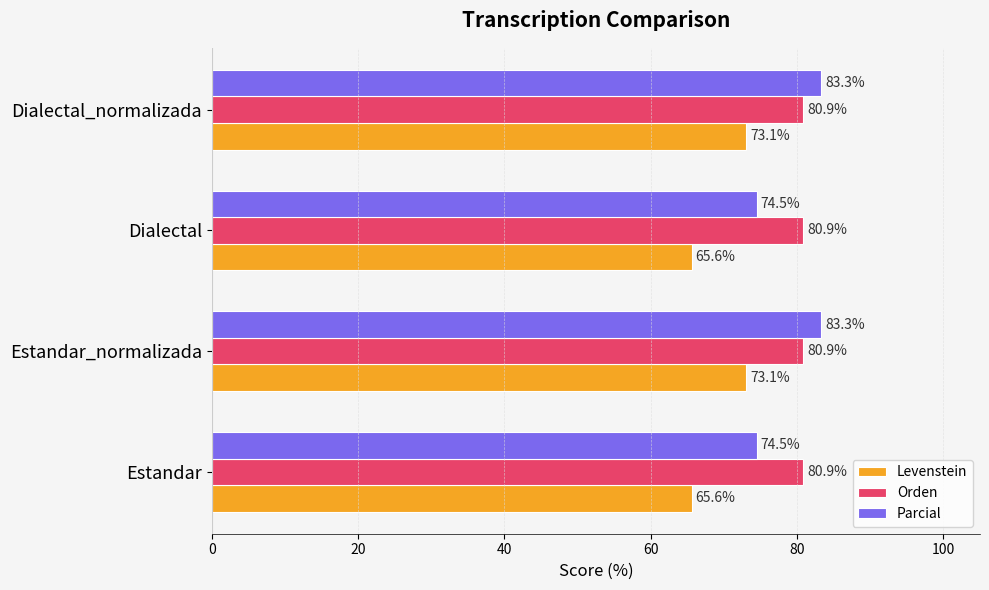

What is the sum of all Orden values?

323.4